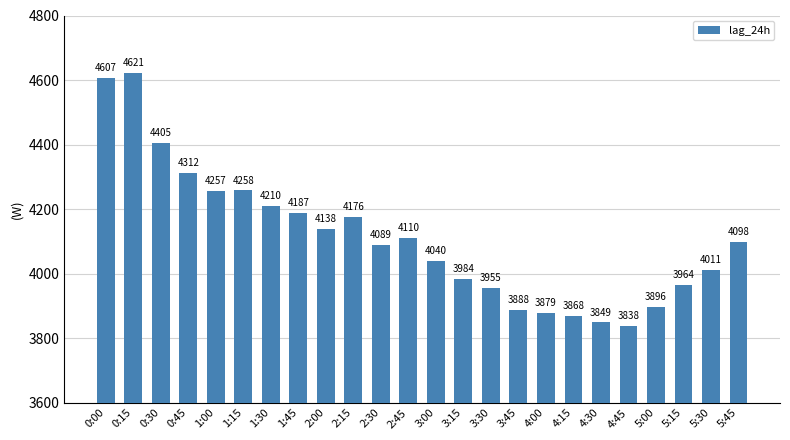

What is the approximate value at 5:45, to the nearest 10?

4100